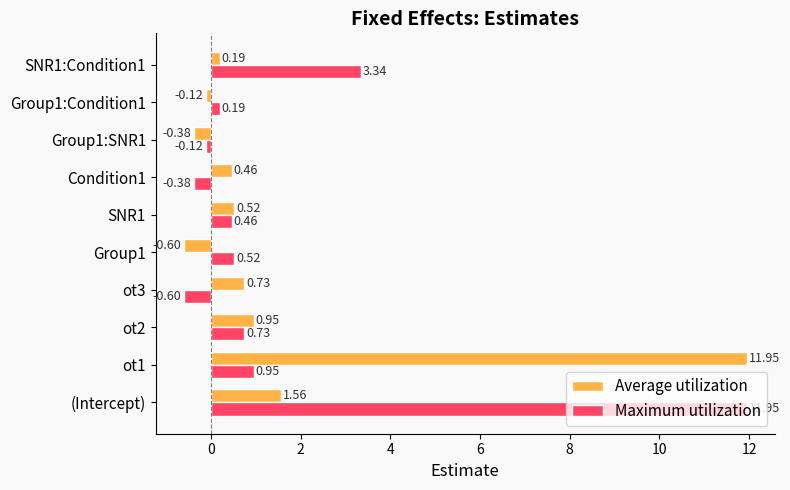

What is the sum of all Maximum utilization values?

17.0